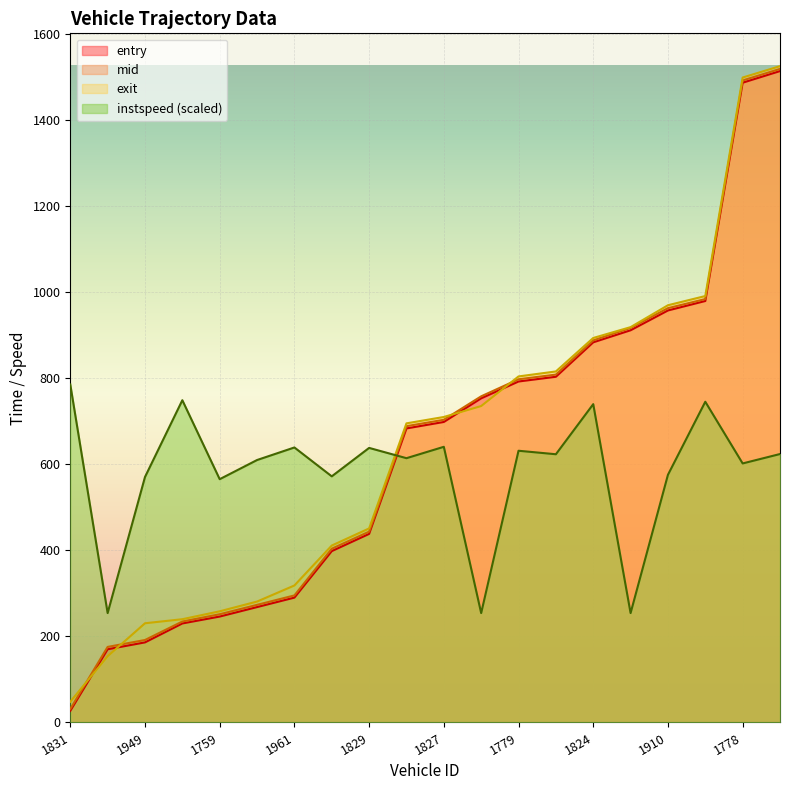

Reading right to left, list all the values displayed in this chart.

entry: 1513.0	1486.0	979.0	957.0	911.0	883.0	803.0	792.0	753.0	698.0	683.0	438.0	398.0	290.0	268.0	246.0	230.0	186.0	170.0	27.0
mid: 1518.0	1491.3	983.5	962.3	916.5	887.5	808.0	797.2	757.6	703.1	688.2	443.2	403.5	295.1	273.2	251.4	234.4	191.5	175.5	31.3
exit: 1524.5	1498.0	990.5	969.1	918.3	893.1	815.4	803.8	735.0	709.6	694.8	450.7	410.9	318.2	280.8	258.2	239.8	230.4	153.8	48.1
instspeed: 623.5	601.7	745.0	575.2	254.1	739.4	623.0	631.1	254.1	640.3	613.8	637.7	571.7	638.7	609.6	565.1	748.5	570.1	254.1	785.1